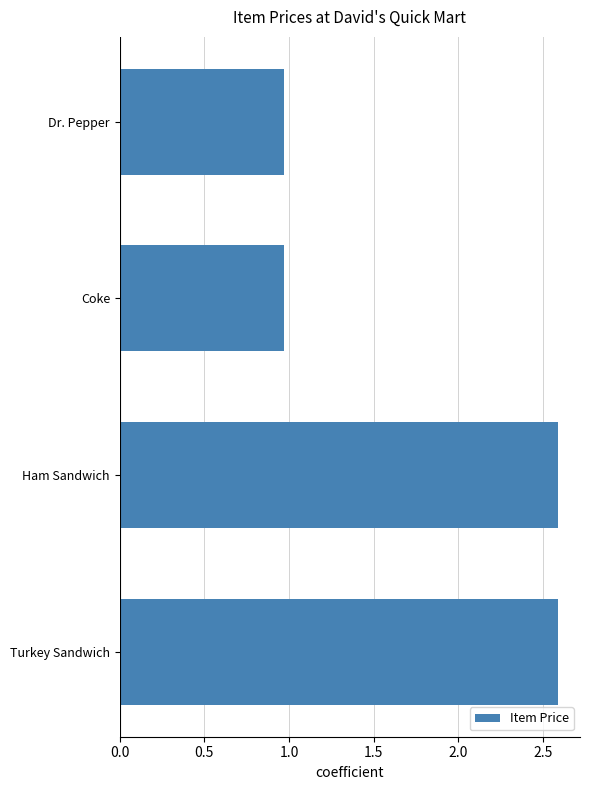

What is the maximum value shown in the chart?

2.6